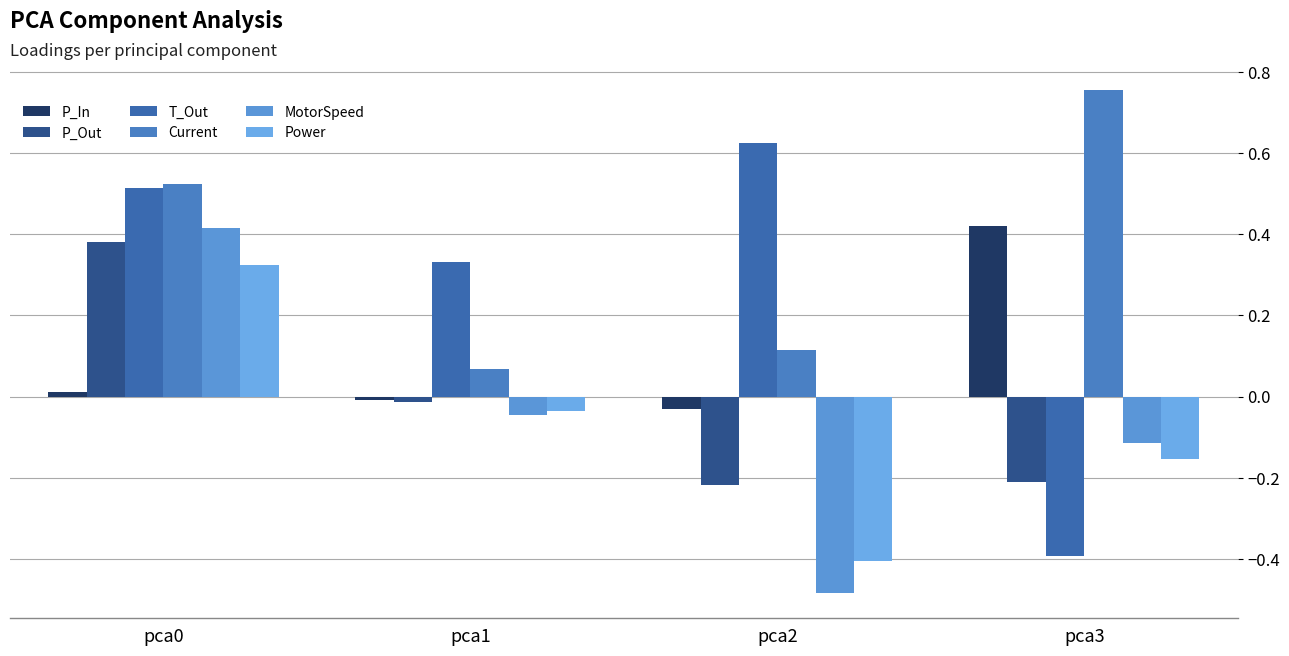

How many positive values does the T_Out series have?

3